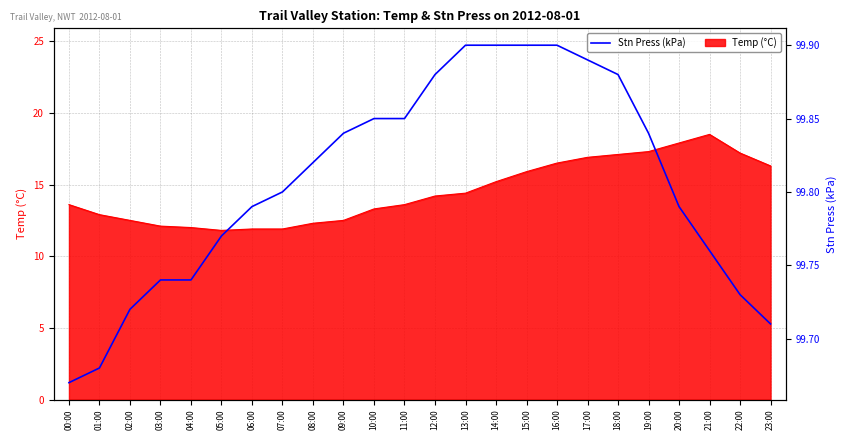

What is the approximate value at 13:00?

99.9